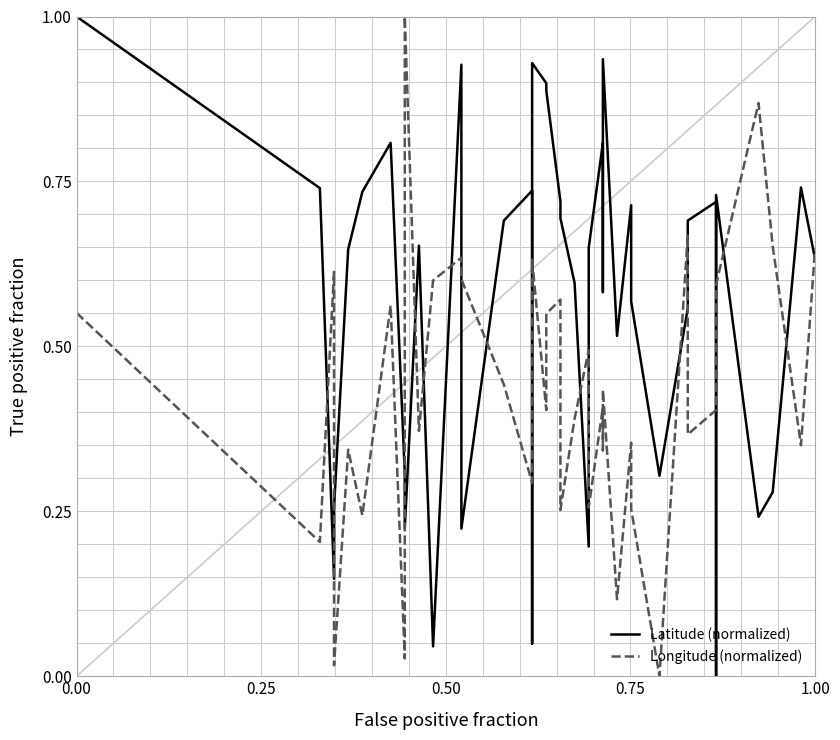

Count the number of data series in this chart.

2